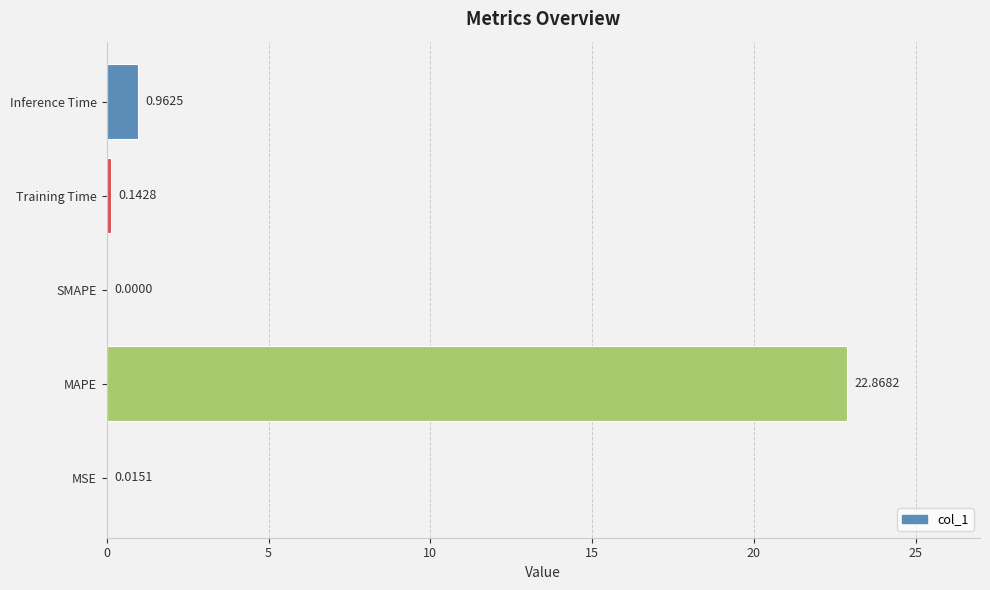

Count the number of categories in the chart.

5